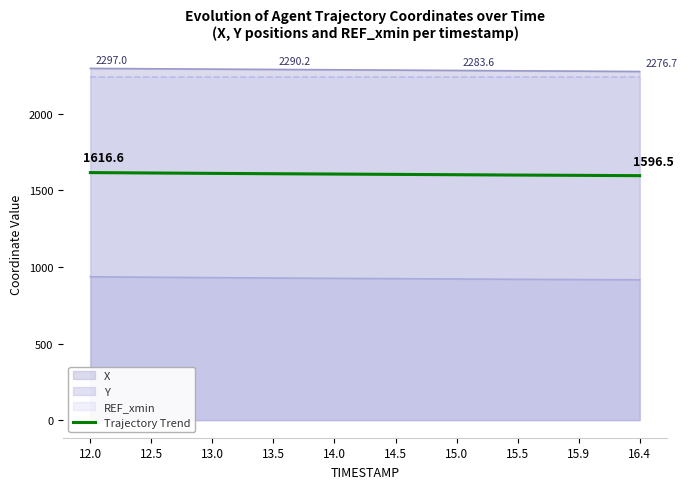

How many data points are less than 1607?

5